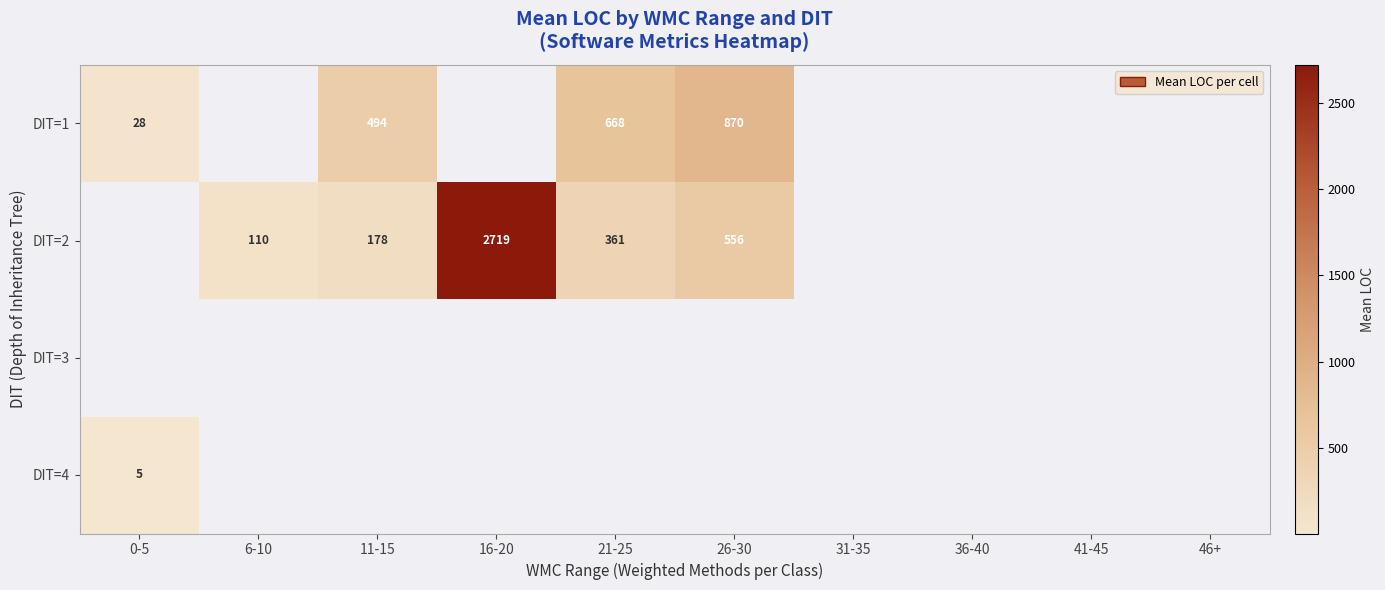

At how many categories does at least one series exceed 560?

3